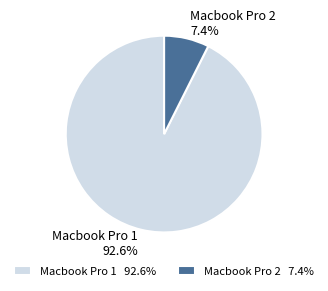

Which slice is the smallest?

Macbook Pro 2